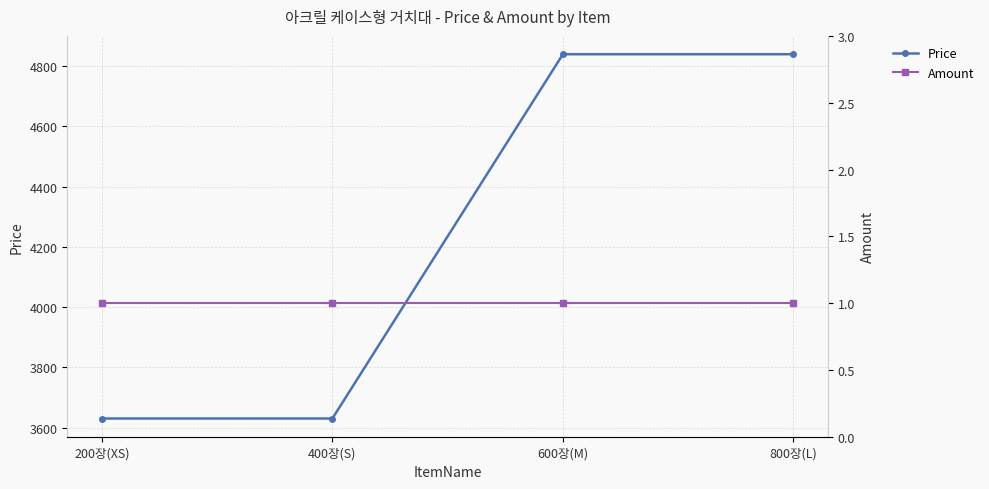

True or false: Price and Amount cross at least once.

False